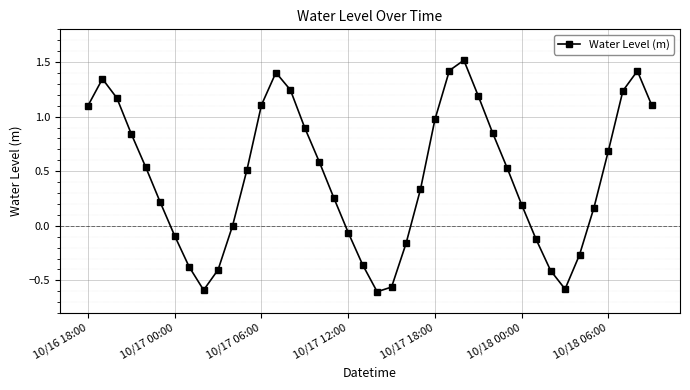

What is the sum of all values?

18.2